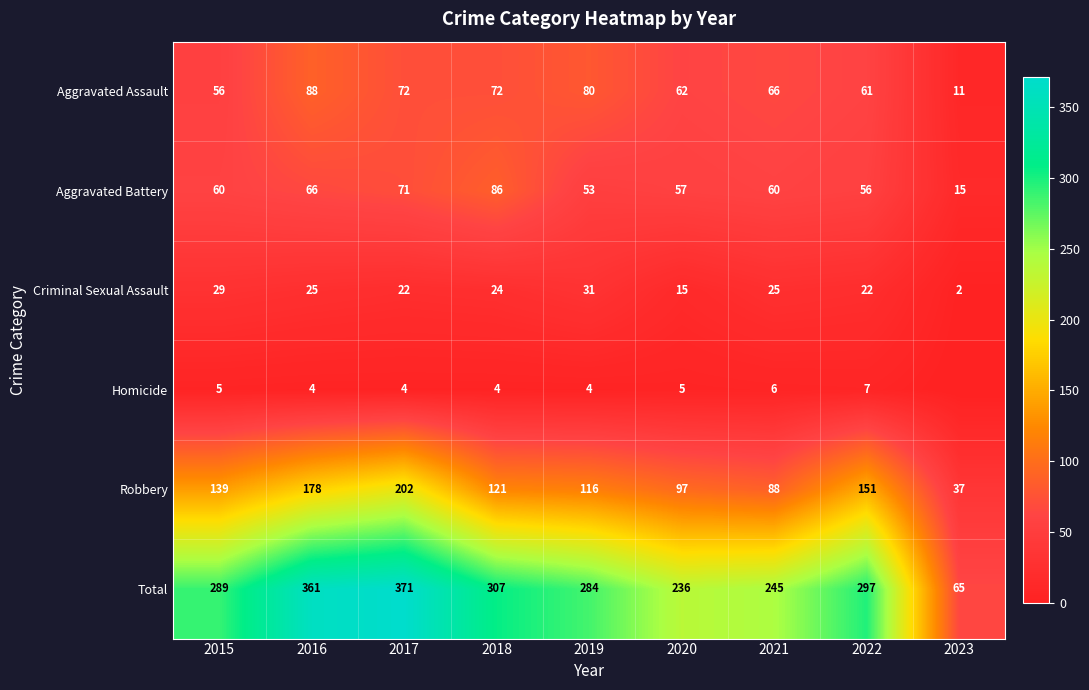

What is the difference between the highest and lowest values at 2017?

367